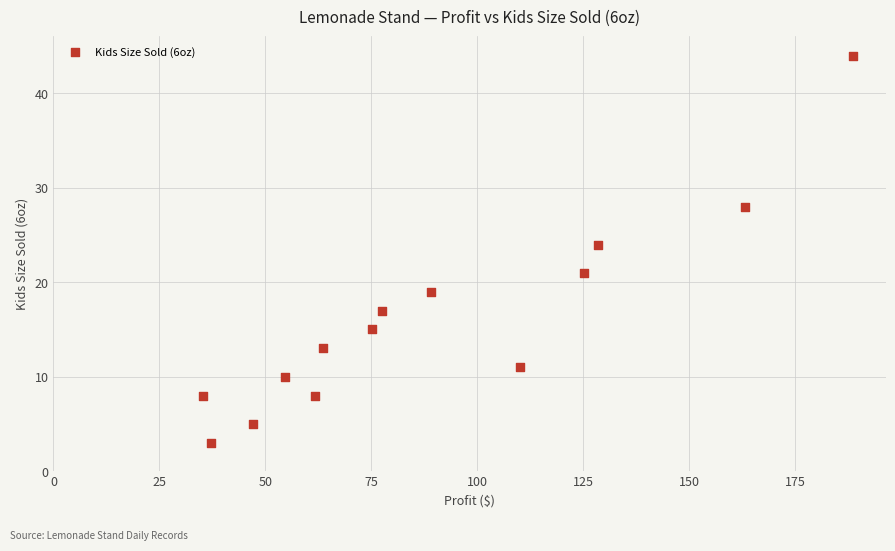

What Y value in the scatter plot is closest to 23?

24